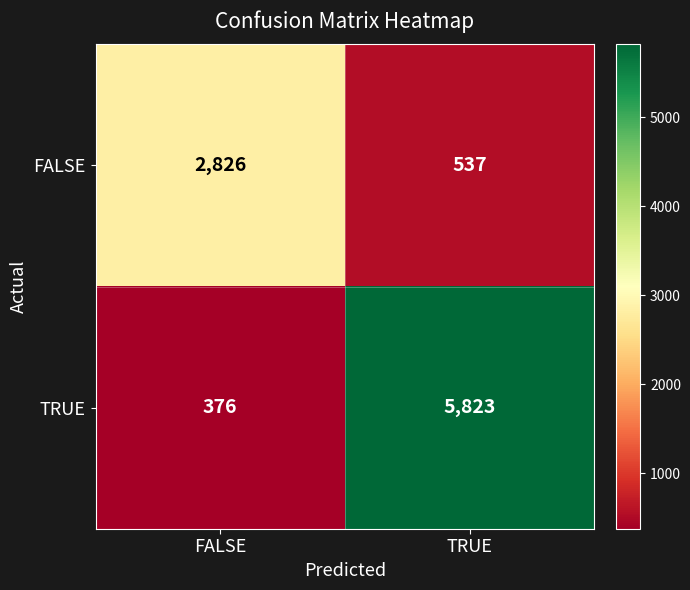

What is the minimum value shown in the chart?

376